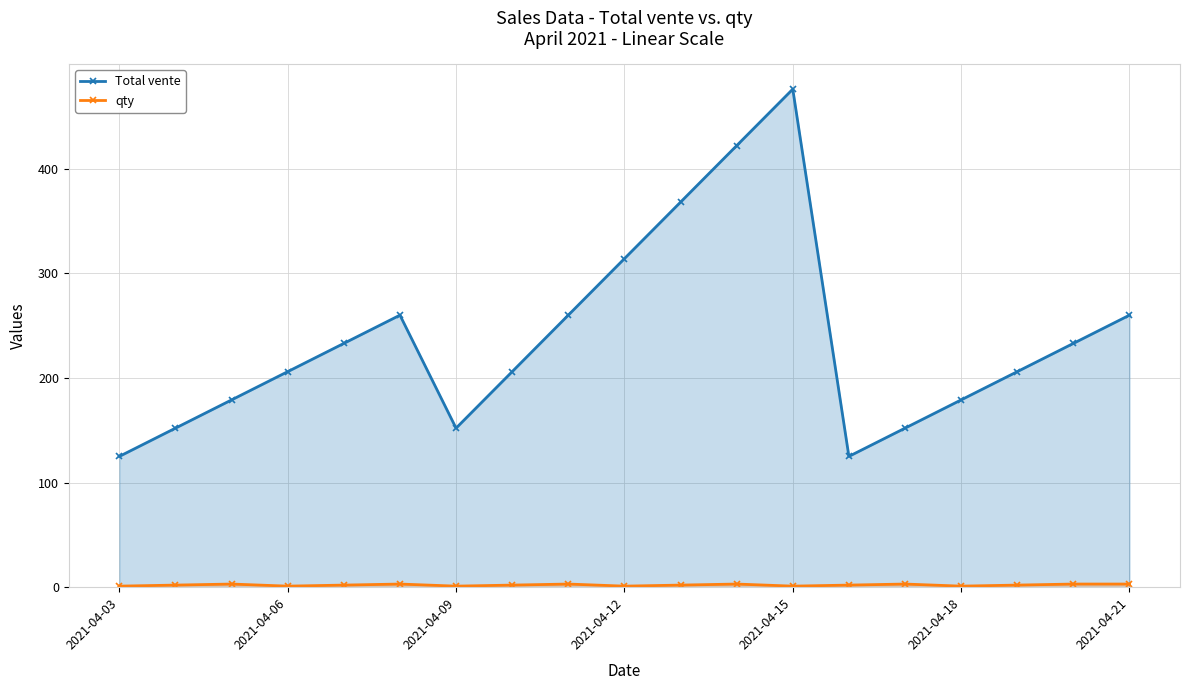

At which category does Total vente reach its first local valley?

2021-04-09